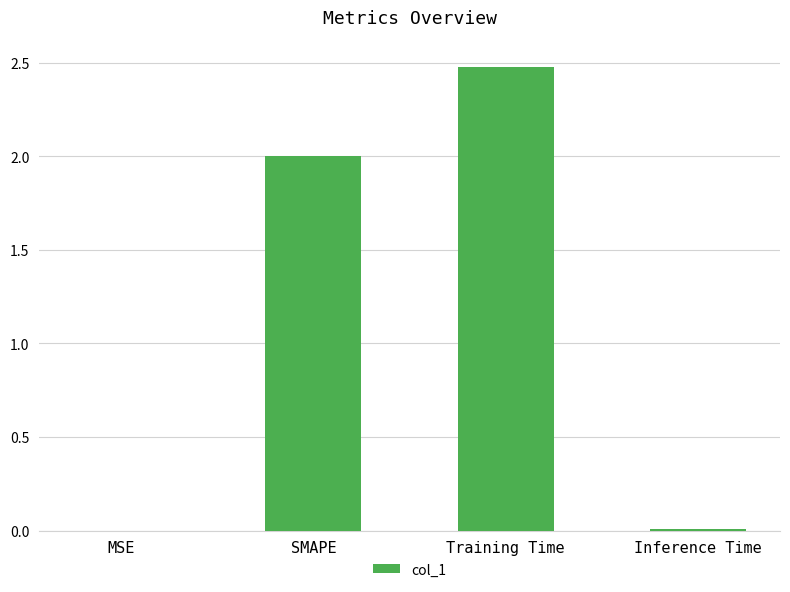

The value at SMAPE is 1.4. True or false?

False